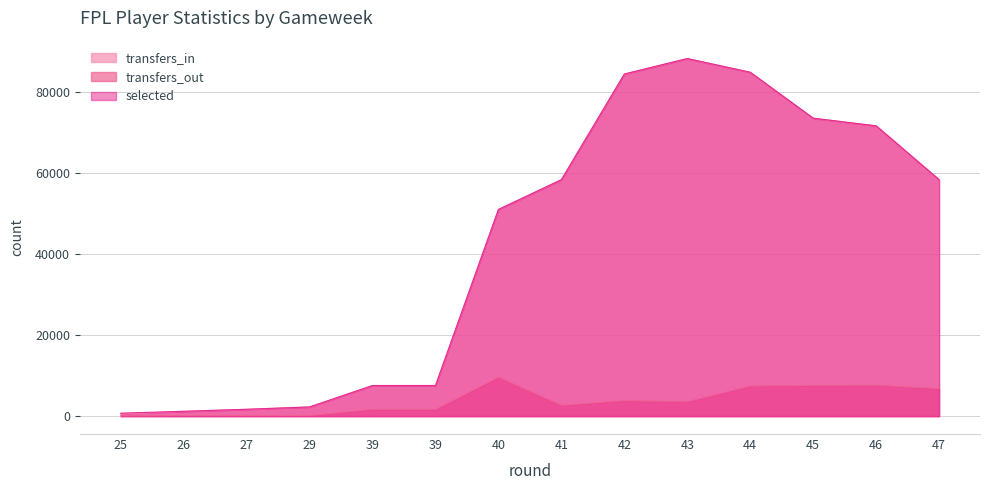

At which category is the sum across all series the highest?

43